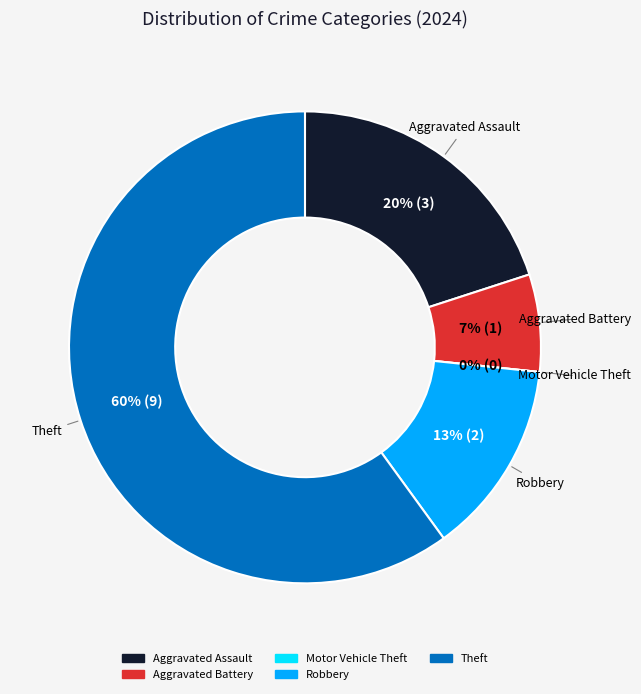

What is the largest slice in the pie chart?

Theft